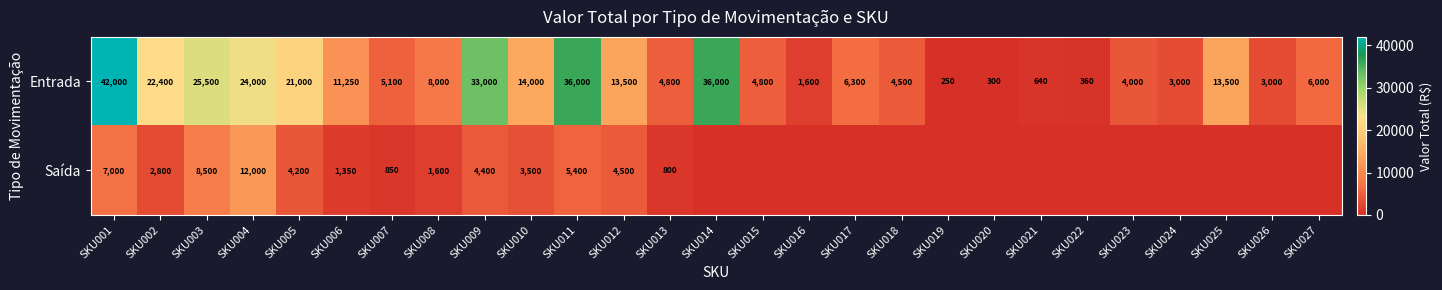

The Entrada series shows 1600 at SKU016. True or false?

True